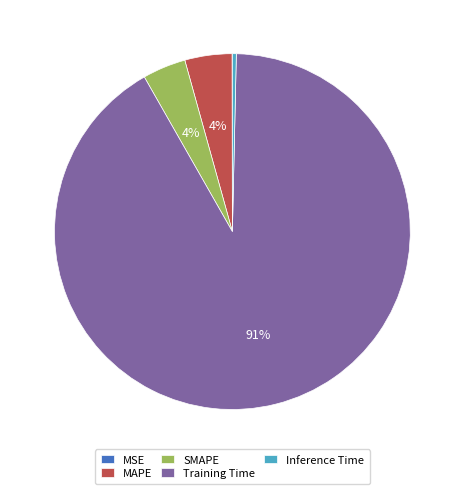

To the nearest percent, what is the difference between the SMAPE and Inference Time slice percentages?

4%